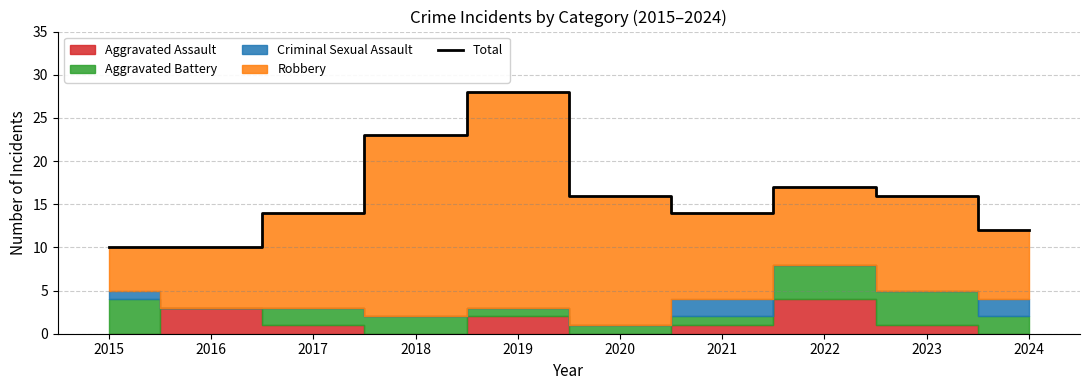

What is the sum of the values at 2016 and 2020?

26